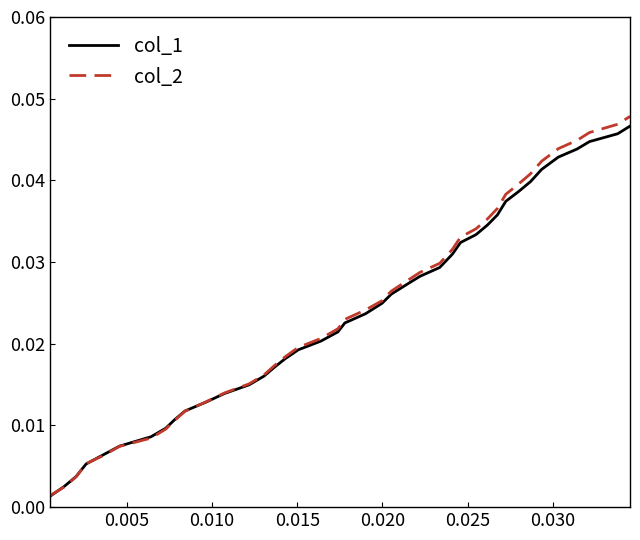

Which series has the widest spread of values?

col_2